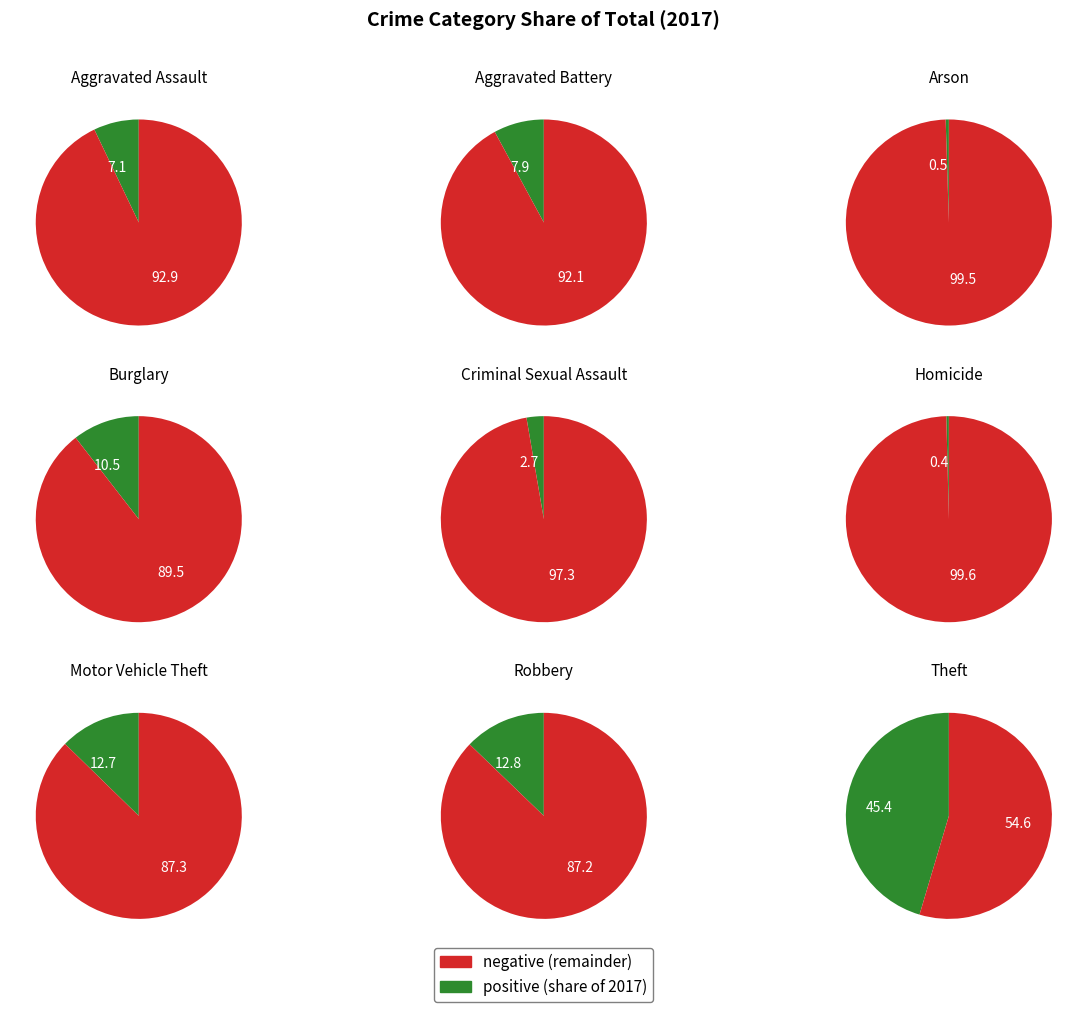

How much of the chart is everything except Homicide?

99.6%